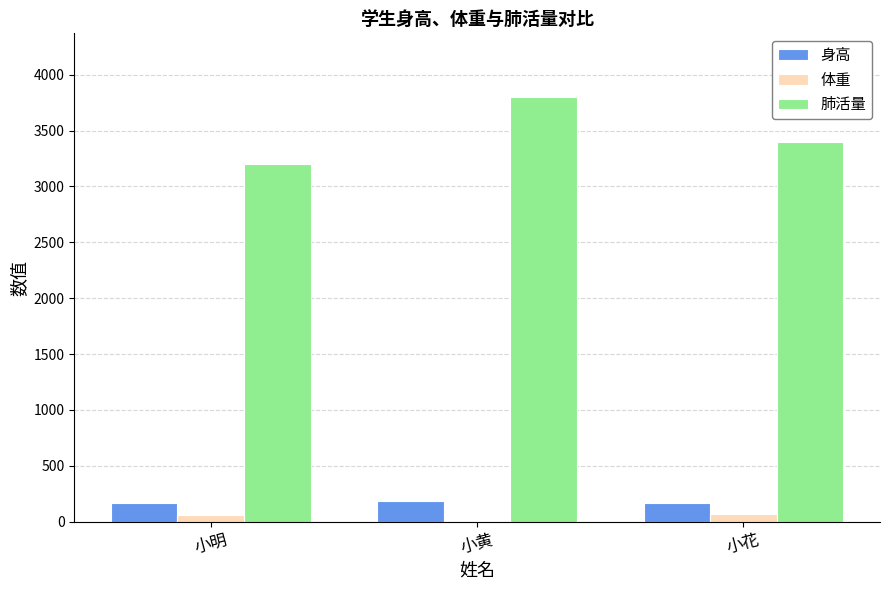

Is the value of 身高 at 小花 greater than the value of 肺活量 at 小黄?

No